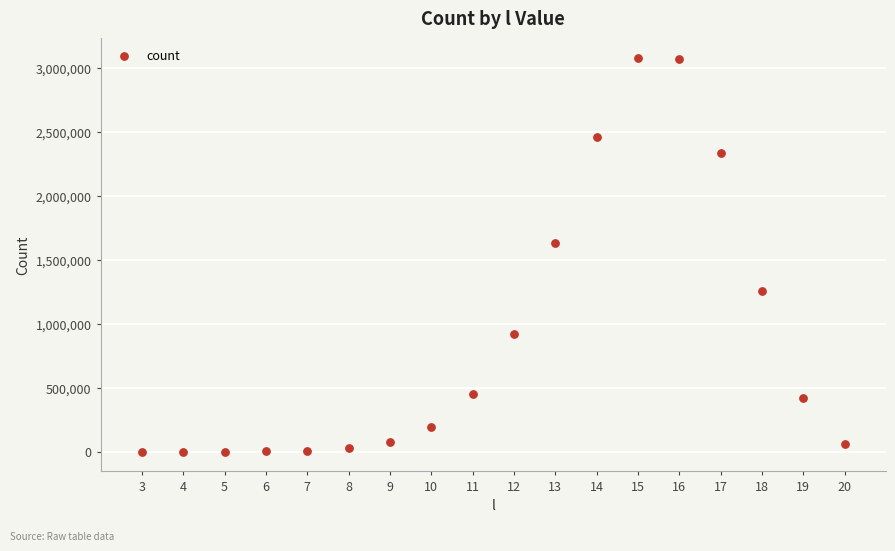

What is the range of X values (max minus min)?

17